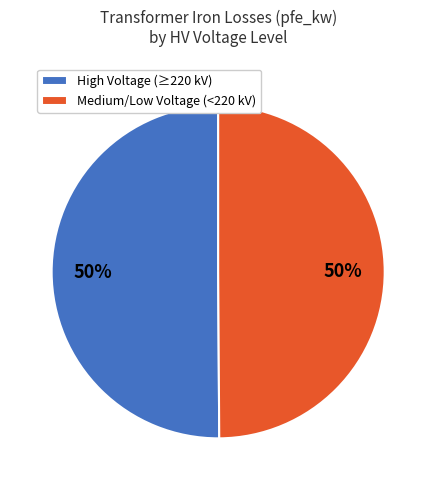

Is the sum of Medium/Low Voltage (<220 kV) and High Voltage (≥220 kV) greater than half?

Yes